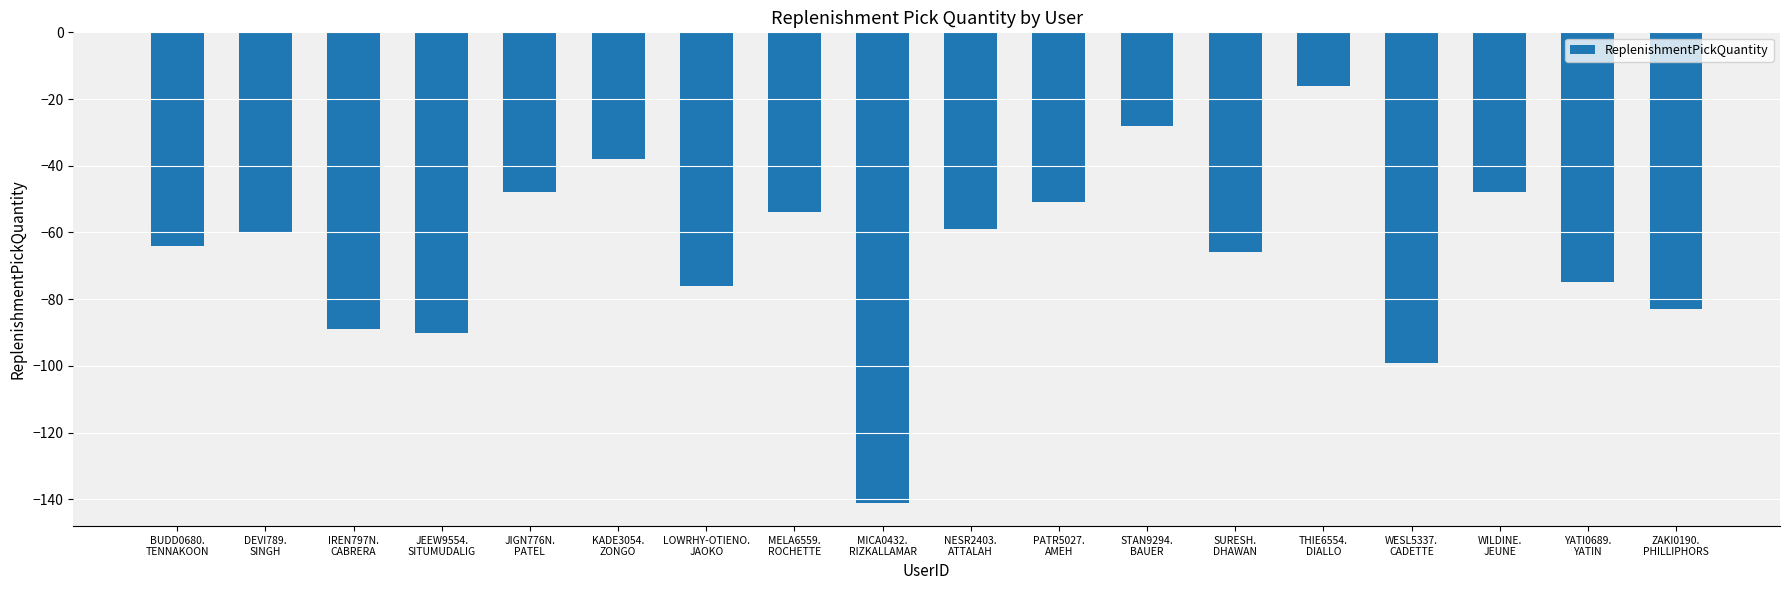

What position from the right is PATR5027.
AMEH?

8